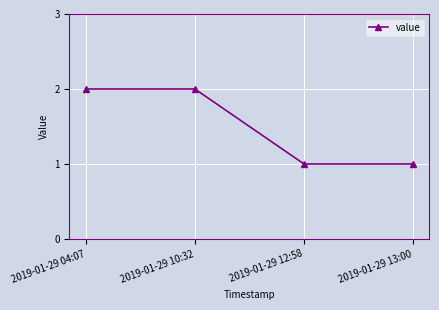

True or false: there are more than 2 points higher than both neighbors.

False